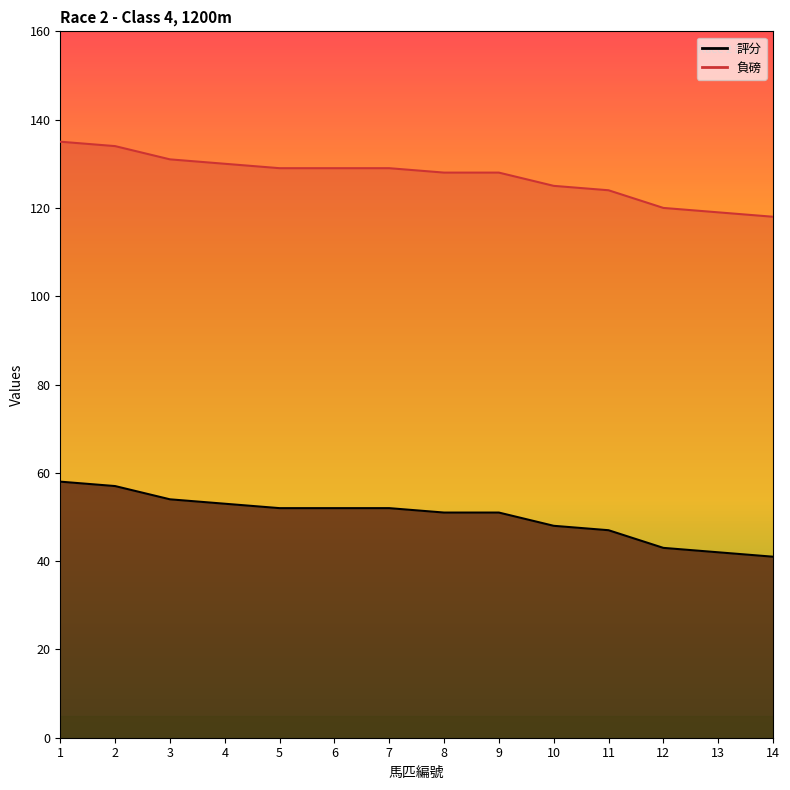

What is the greatest value displayed?

135